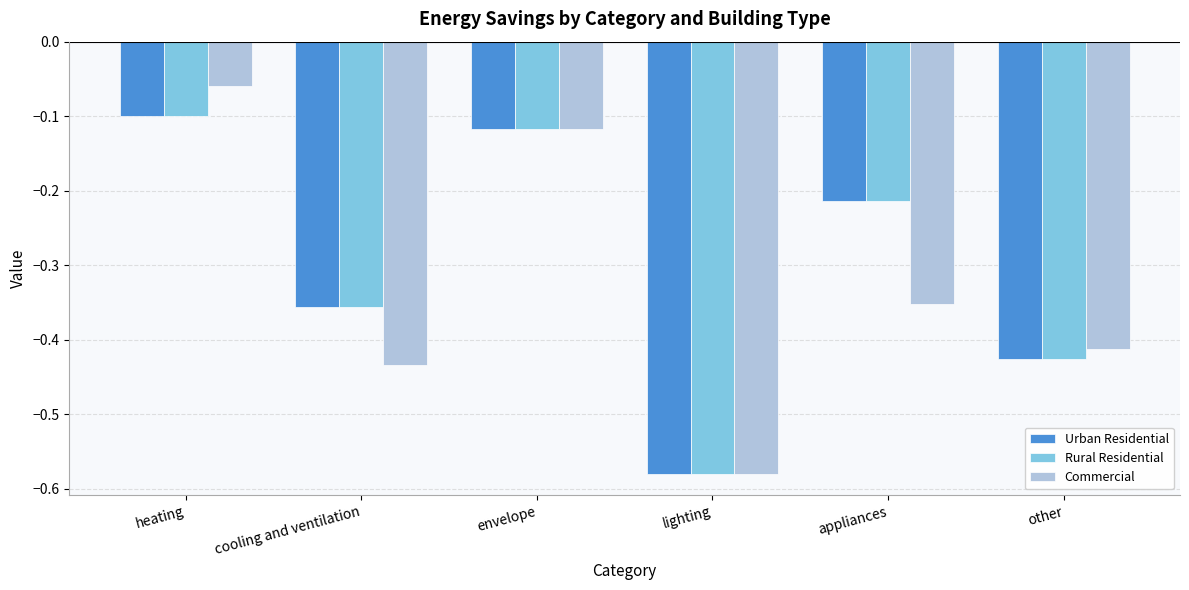

Is the value of Urban Residential at lighting greater than the value of Commercial at cooling and ventilation?

No